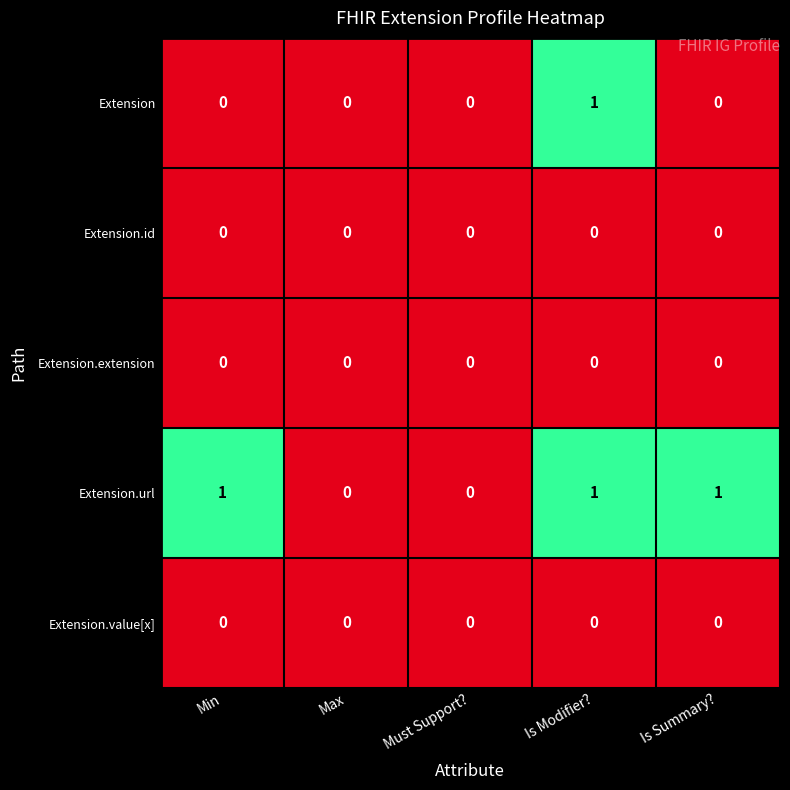

Count the Extension.url values in the range 0 to 1.

5